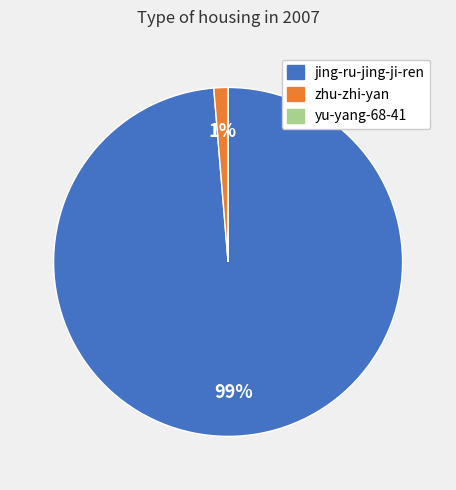

True or false: zhu-zhi-yan accounts for 14% of the total.

False